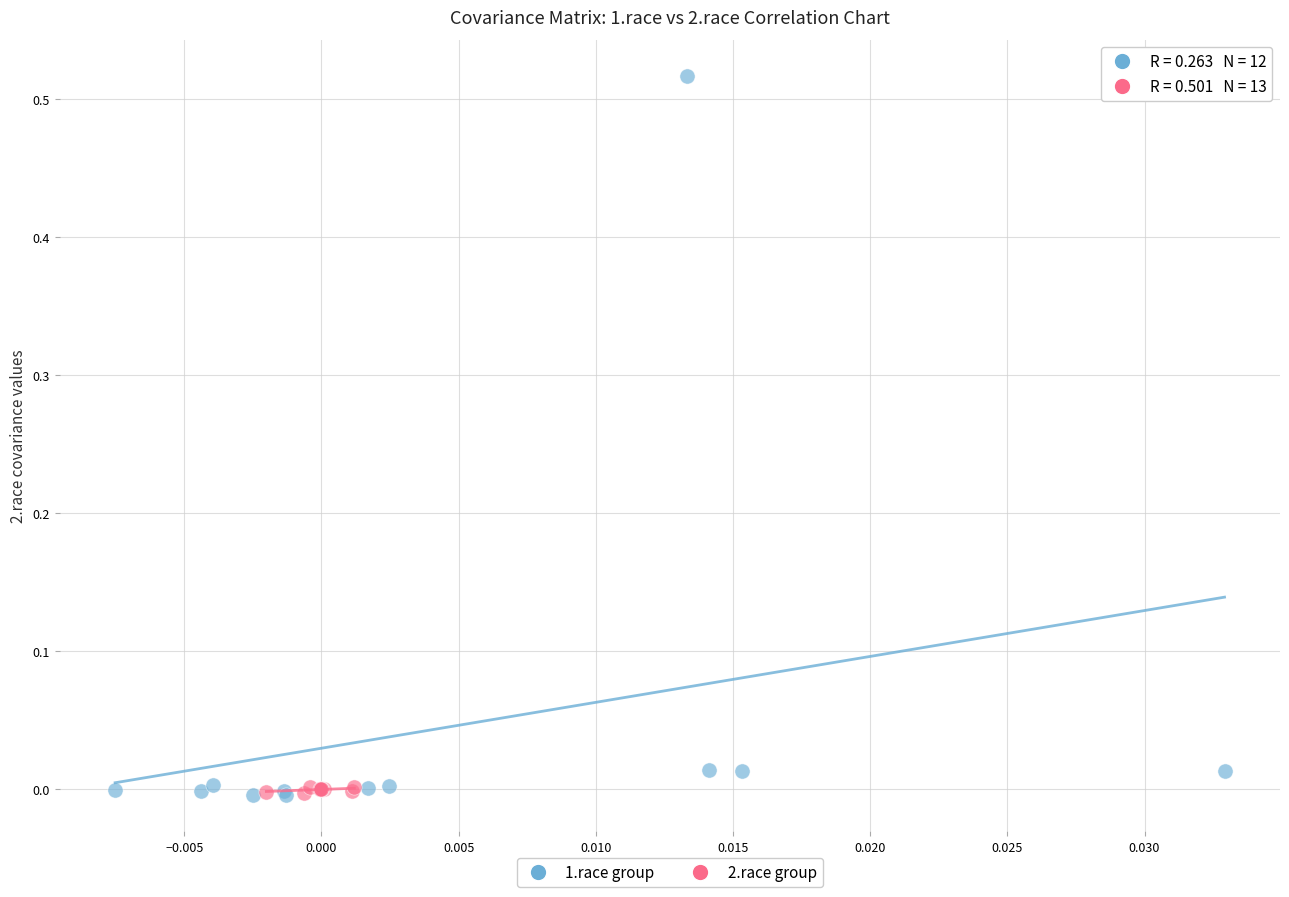

Which series has the widest spread of Y values?

1.race group